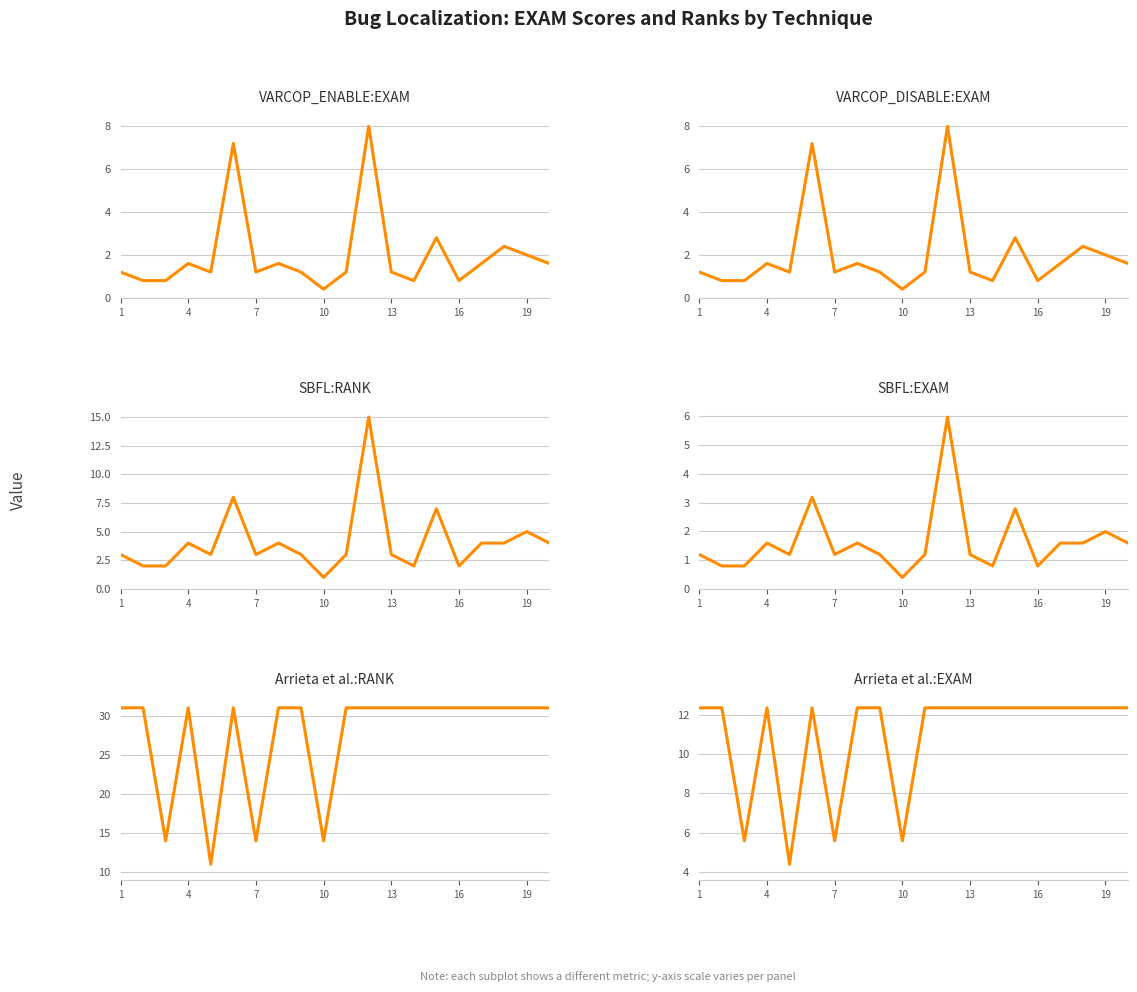

Does the chart display data point markers on the line(s)?

No